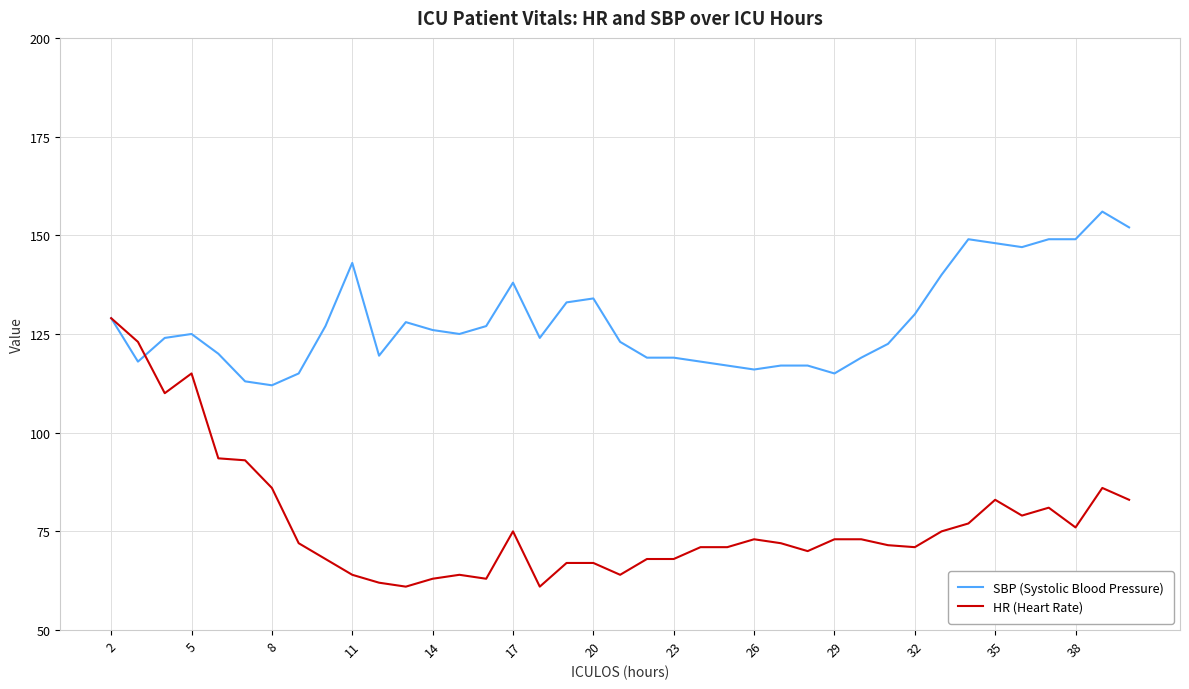

Which series has the largest range (max minus min)?

HR (Heart Rate)